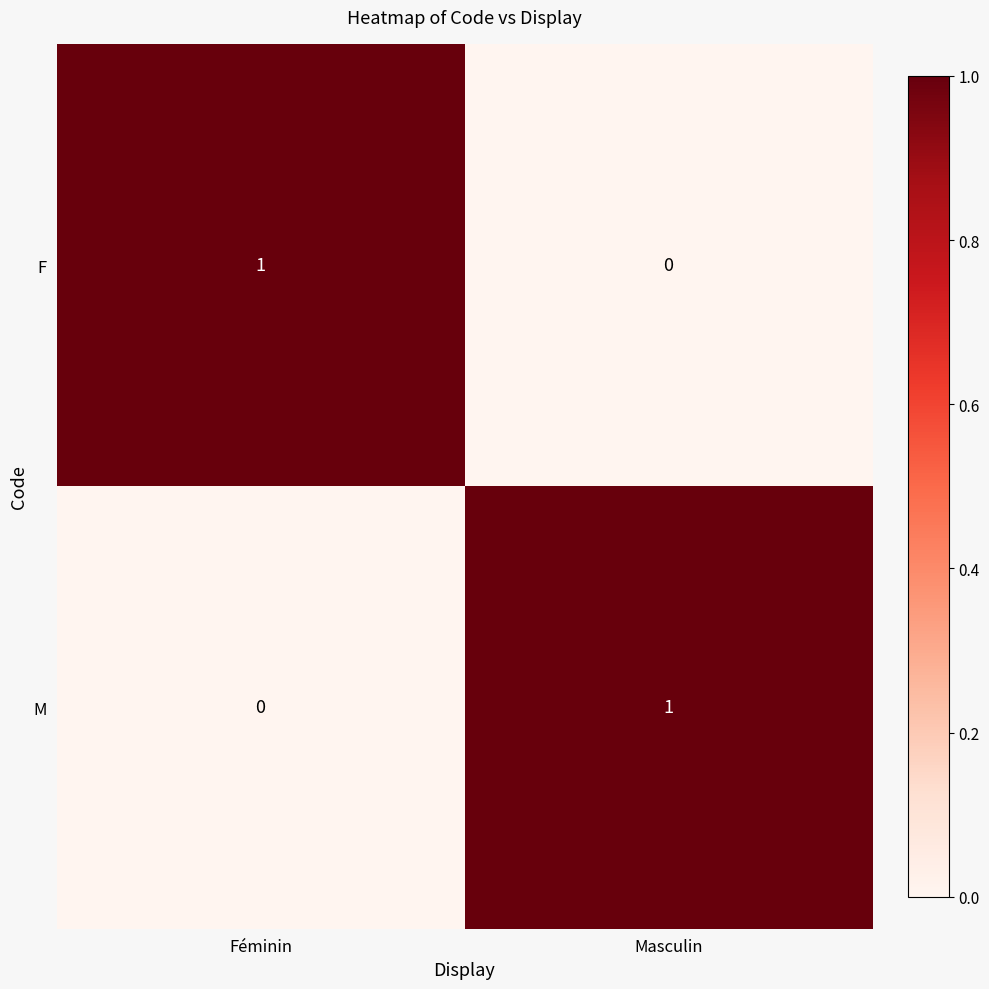

Rank the categories by F value from lowest to highest.

Masculin, Féminin